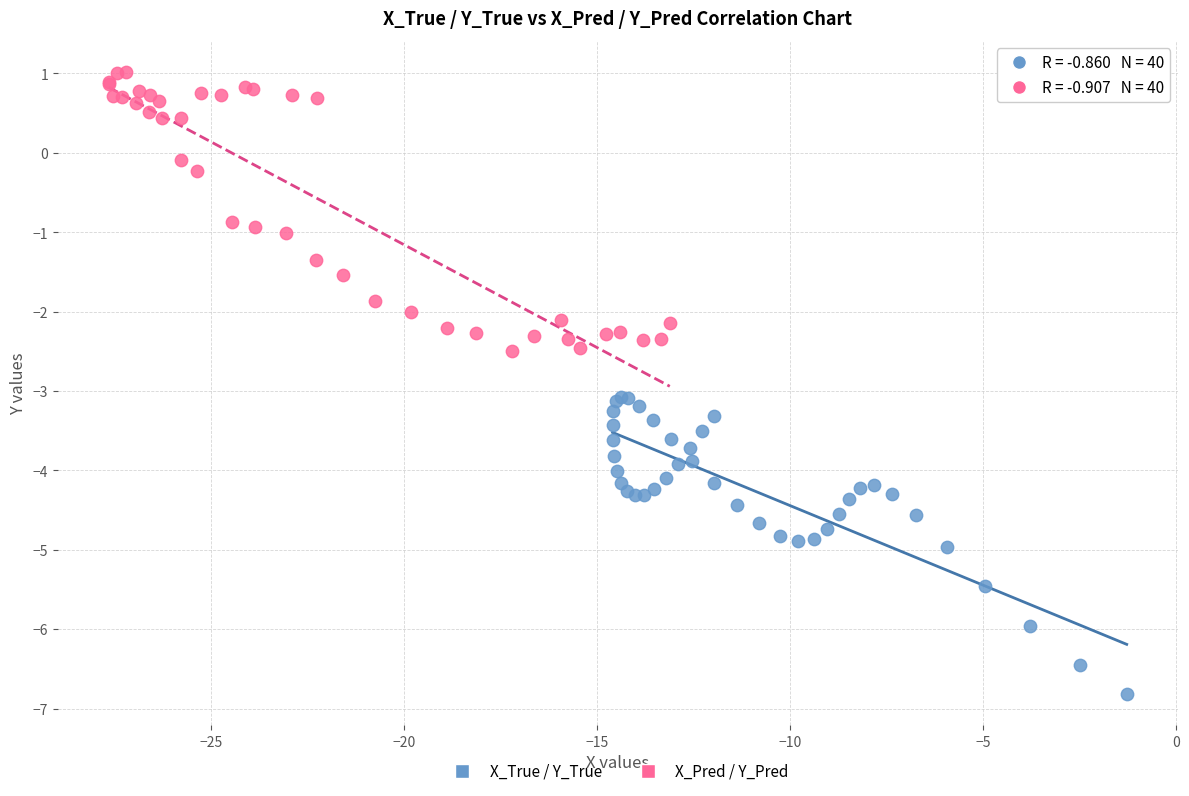

Which series reaches the minimum Y coordinate?

X_True / Y_True